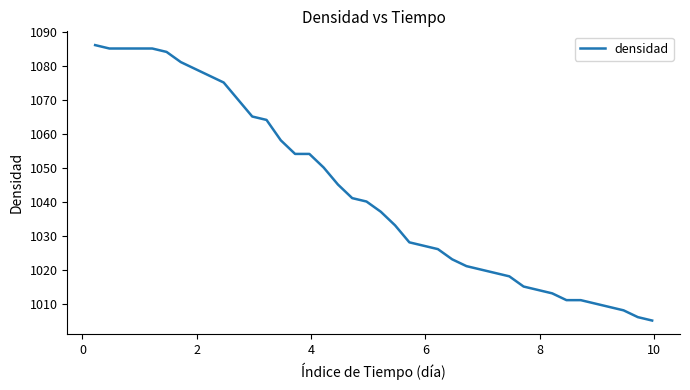

What is the smallest value displayed?

1005